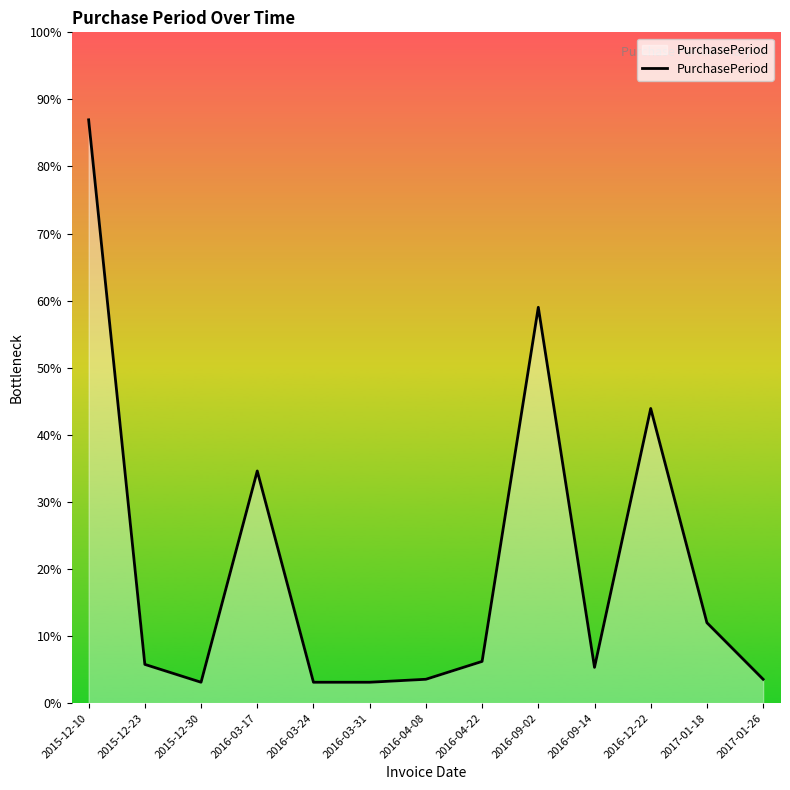

What is the label of the 11th point from the right?

2015-12-30